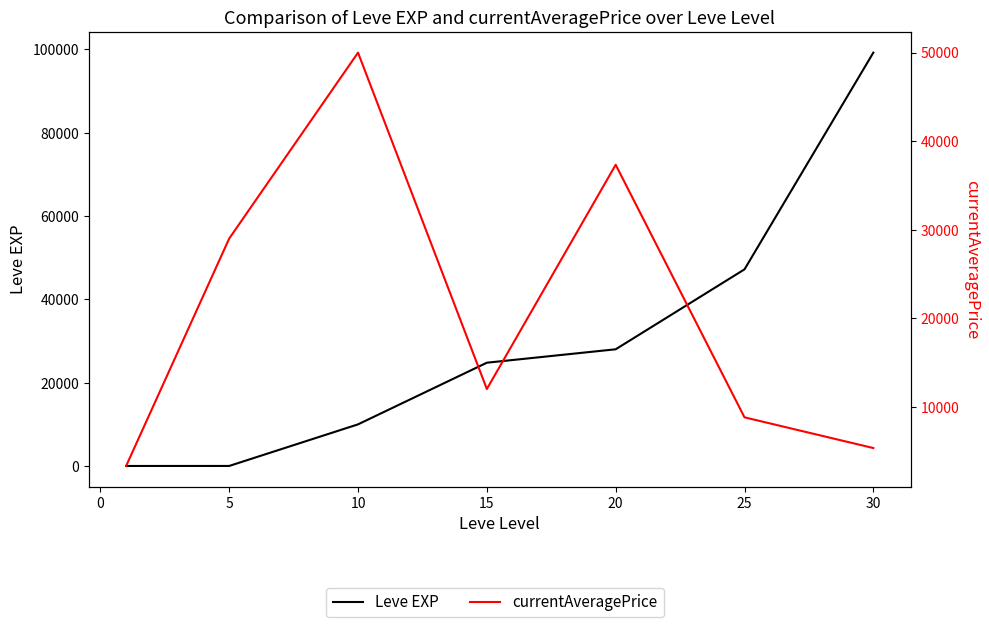

What are all the series names shown in the legend?

Leve EXP, currentAveragePrice